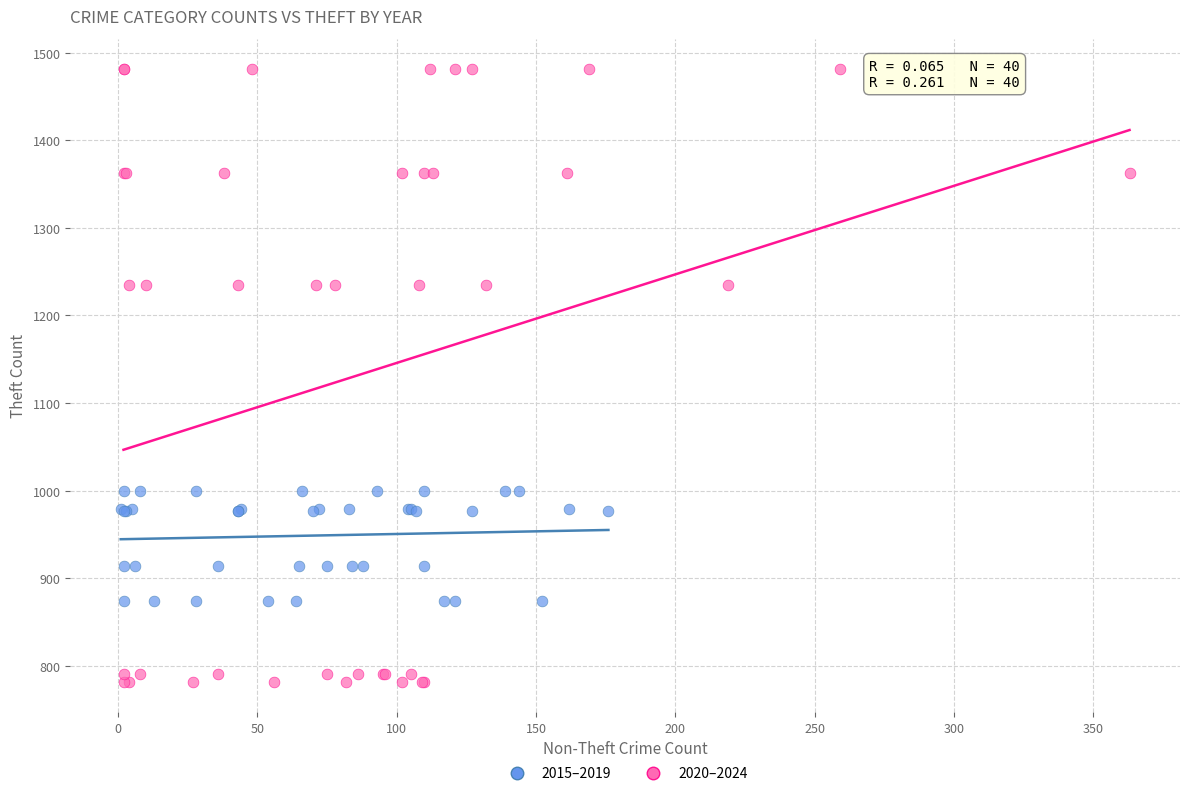

Which series contains the lowest Y value?

2020–2024